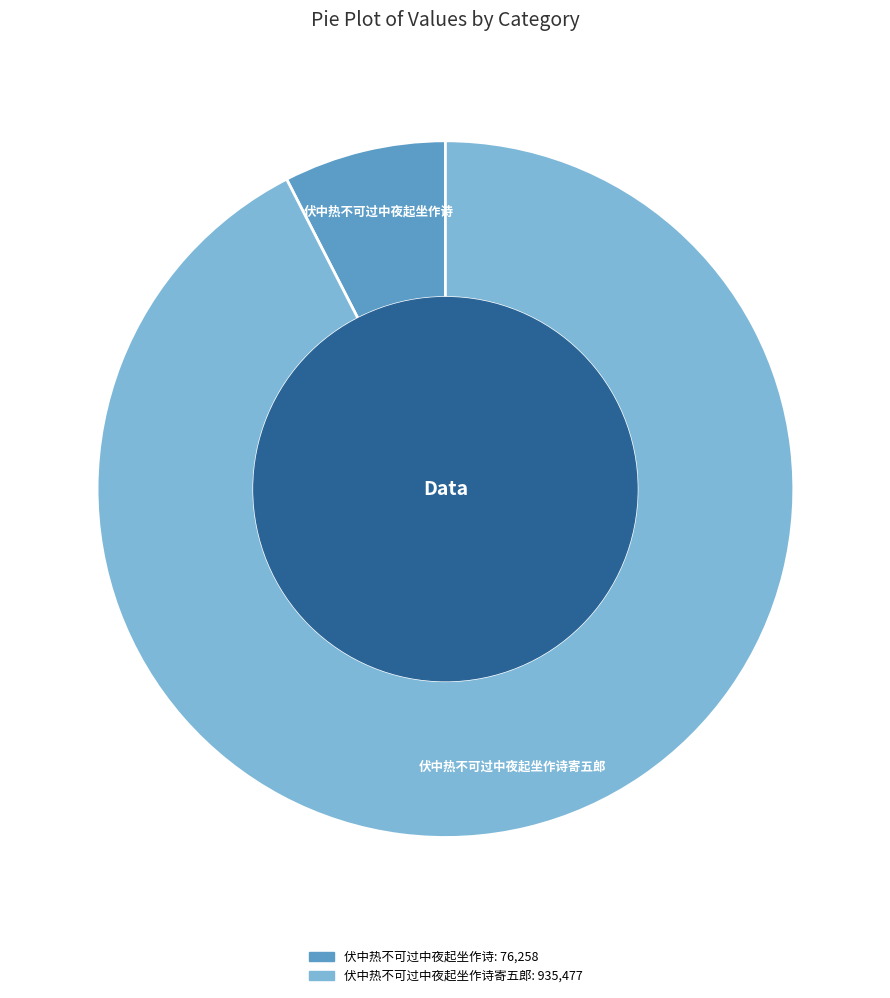

Is there any slice that represents more than half of the pie?

Yes